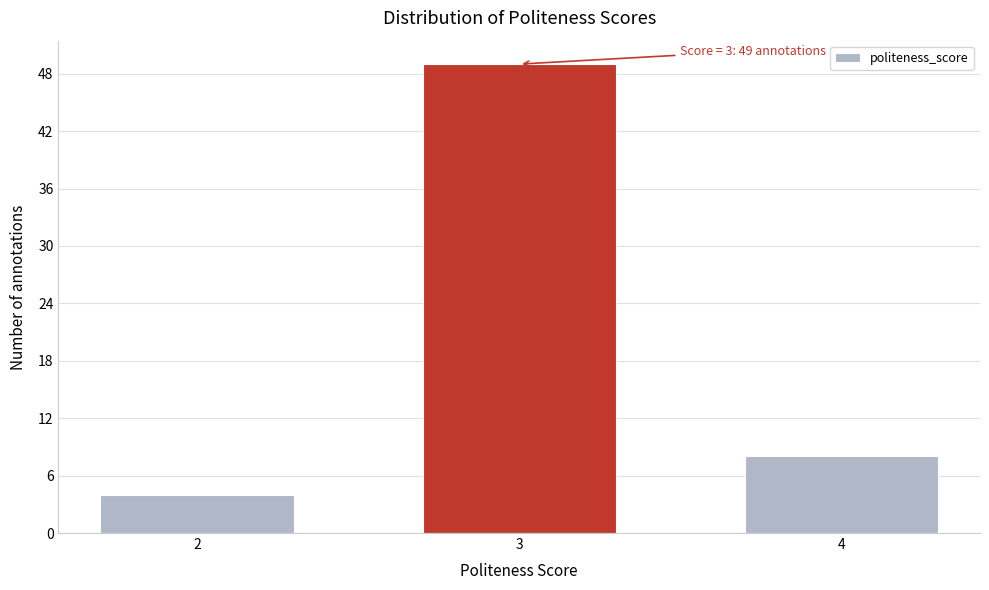

Reading right to left, transcribe all the data shown in this chart.

8	49	4